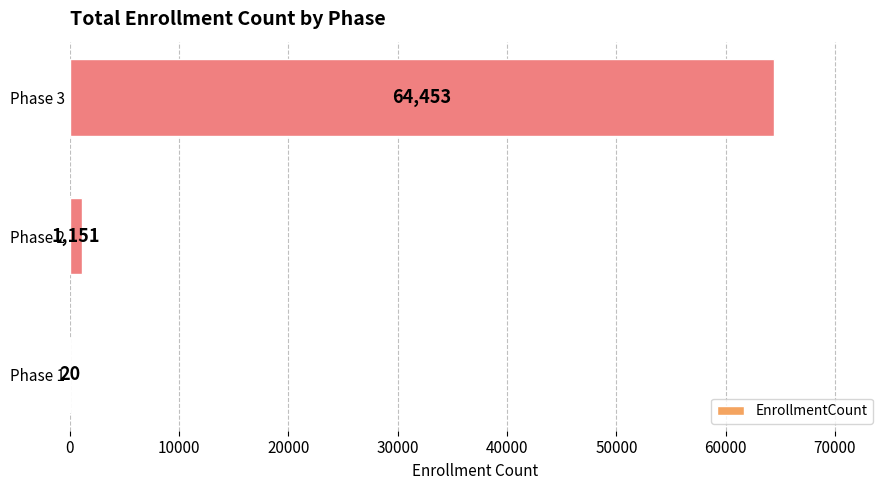

The chart shows a value of 13988 at Phase 3. True or false?

False